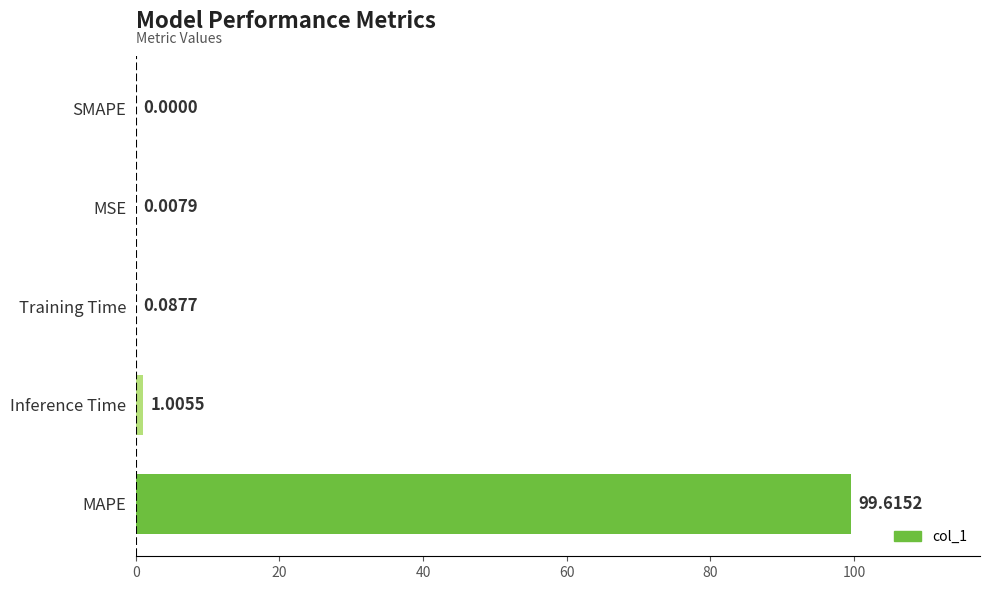

What is the sum of all values?

100.7